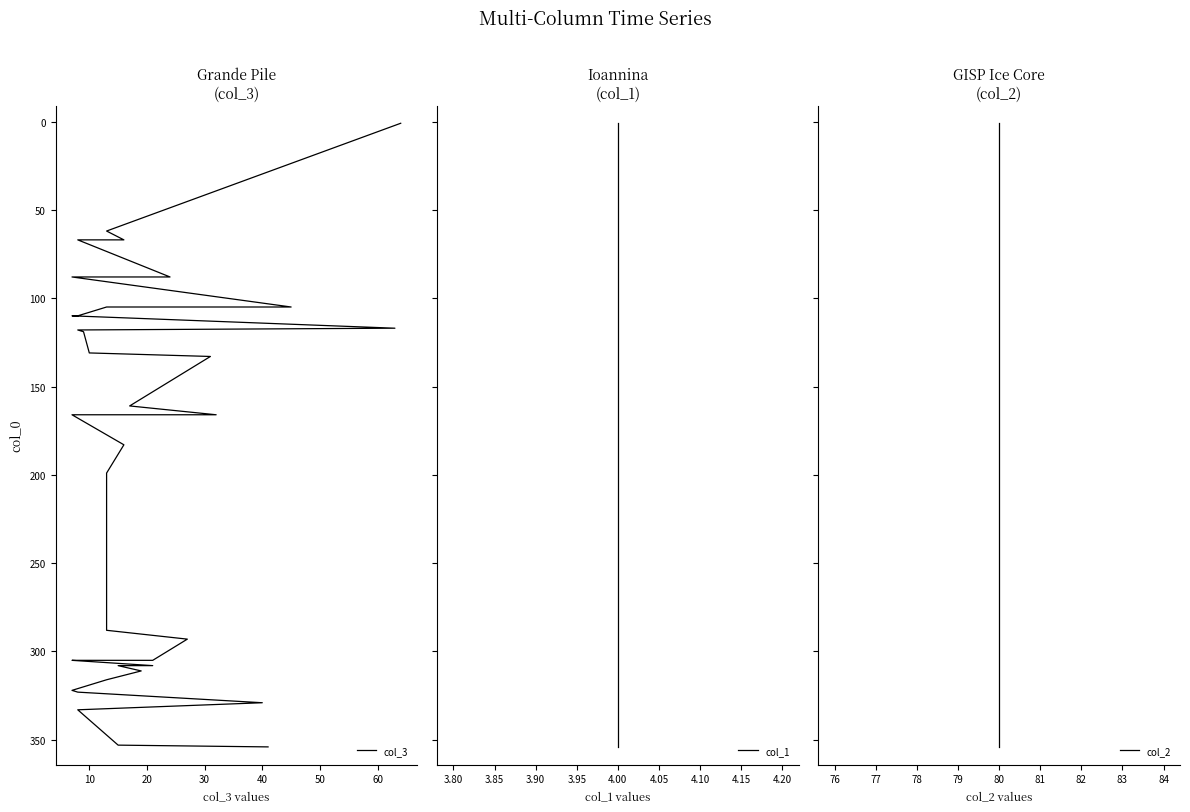

Which series has the widest spread of values?

col_3